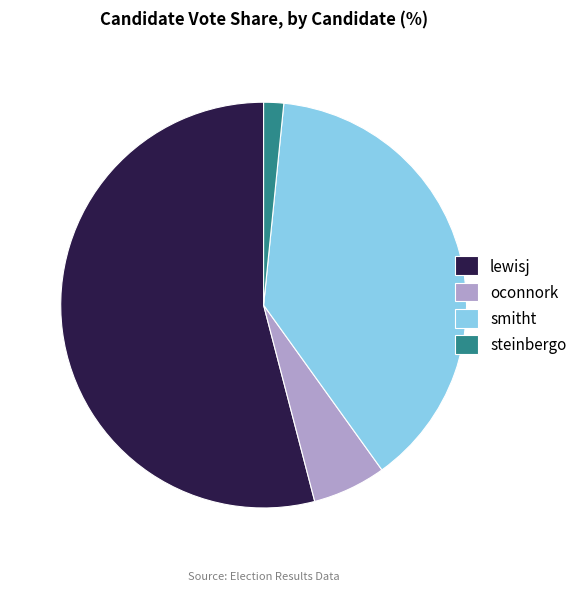

Which slice is the largest?

lewisj